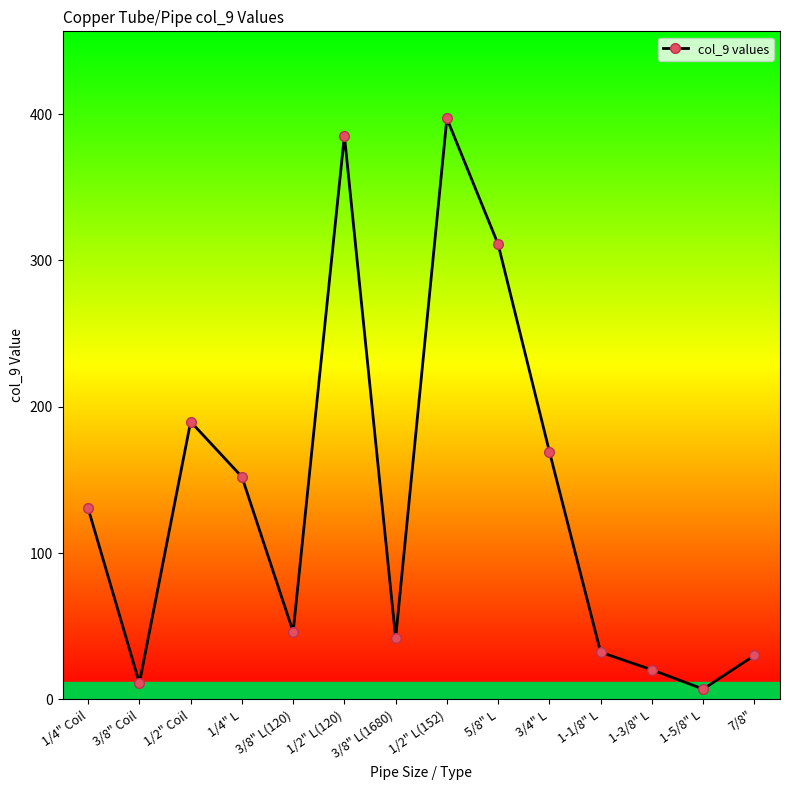

Which has a higher value, 3/8" L(120) or 1-5/8" L?

3/8" L(120)